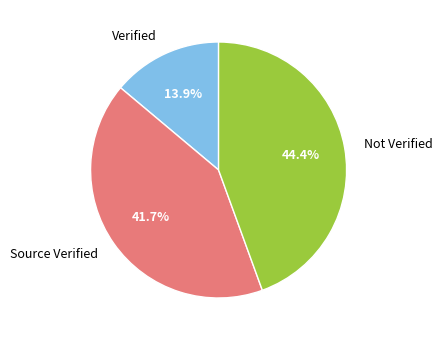

What is the smallest slice in the pie chart?

Verified